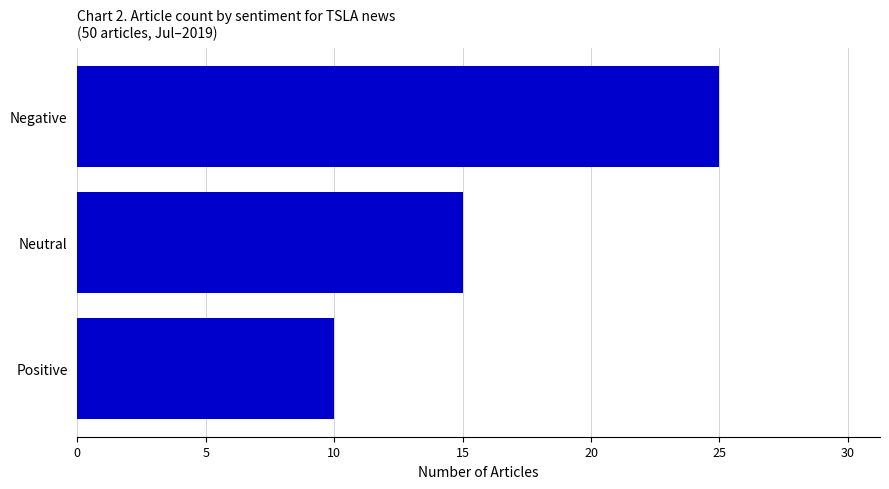

Rank the categories by value from highest to lowest.

Negative, Neutral, Positive